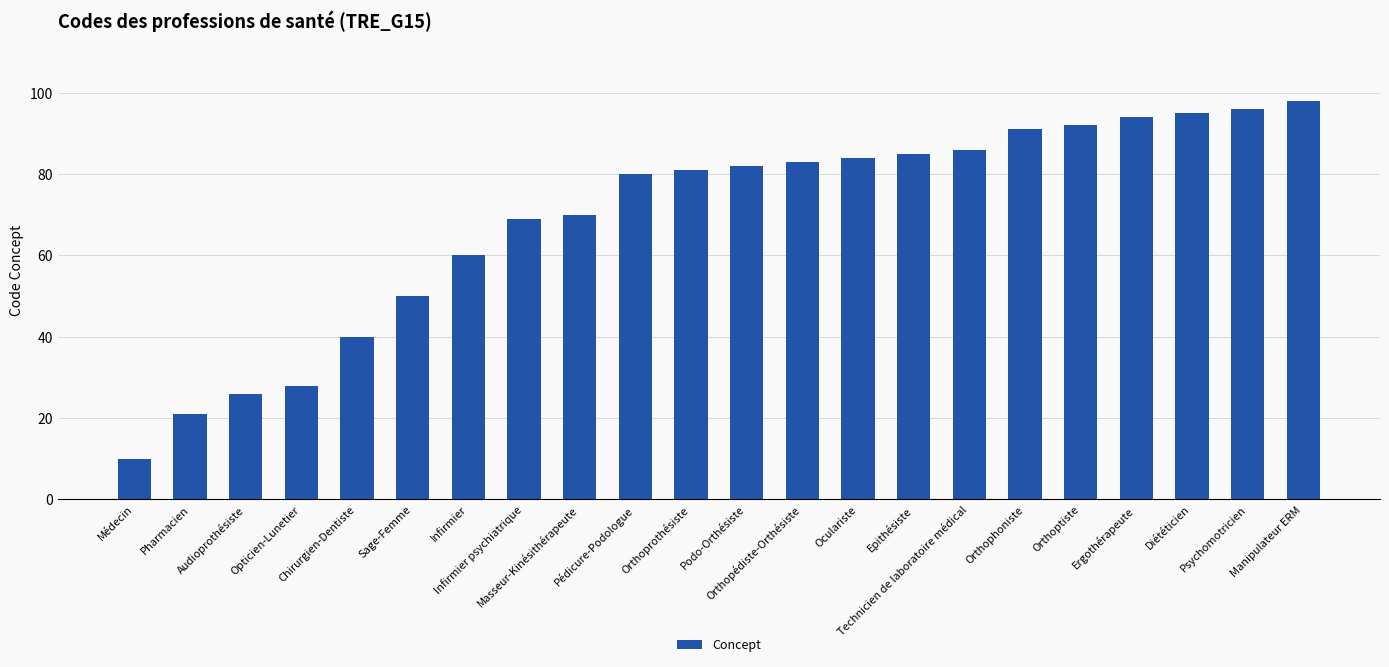

What position from the right is Infirmier psychiatrique?

15